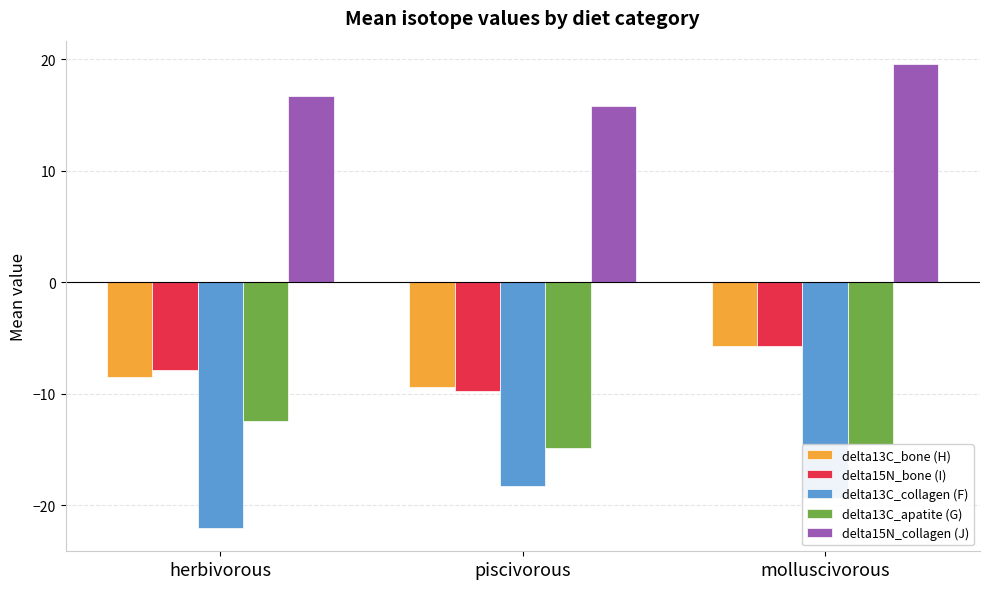

How many data points in delta15N_bone (I) are above -7?

1